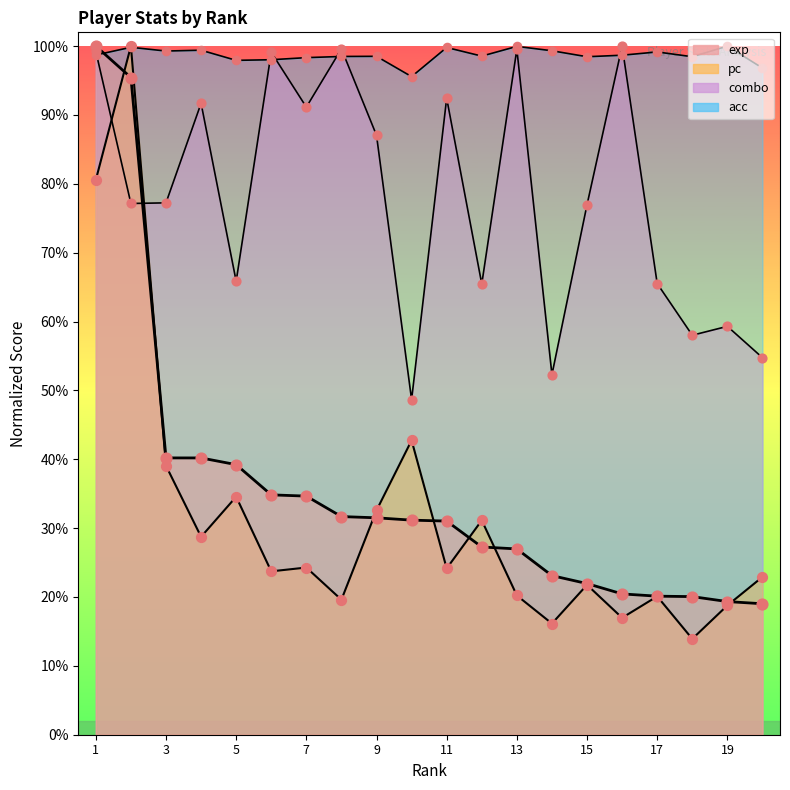

At which category is the sum across all series the highest?

1